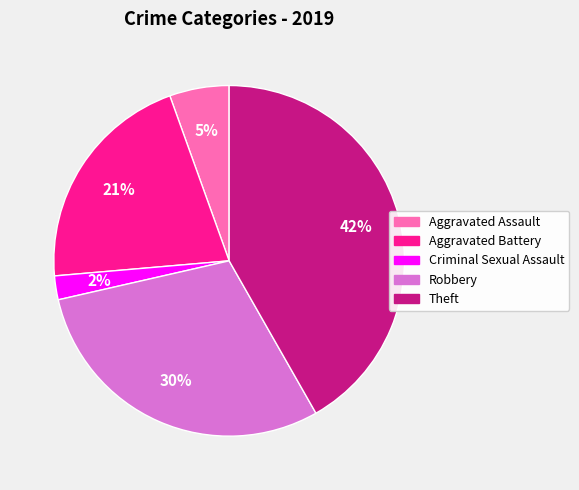

Approximately how many times larger is the value at Aggravated Battery compared to Robbery?

0.7